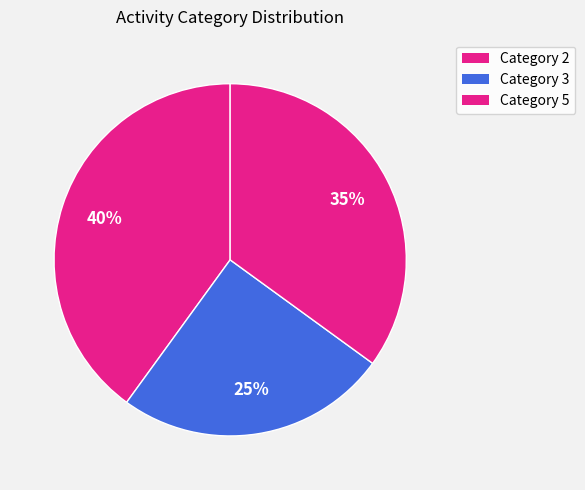

Rank the categories by value from highest to lowest.

Category 2, Category 5, Category 3